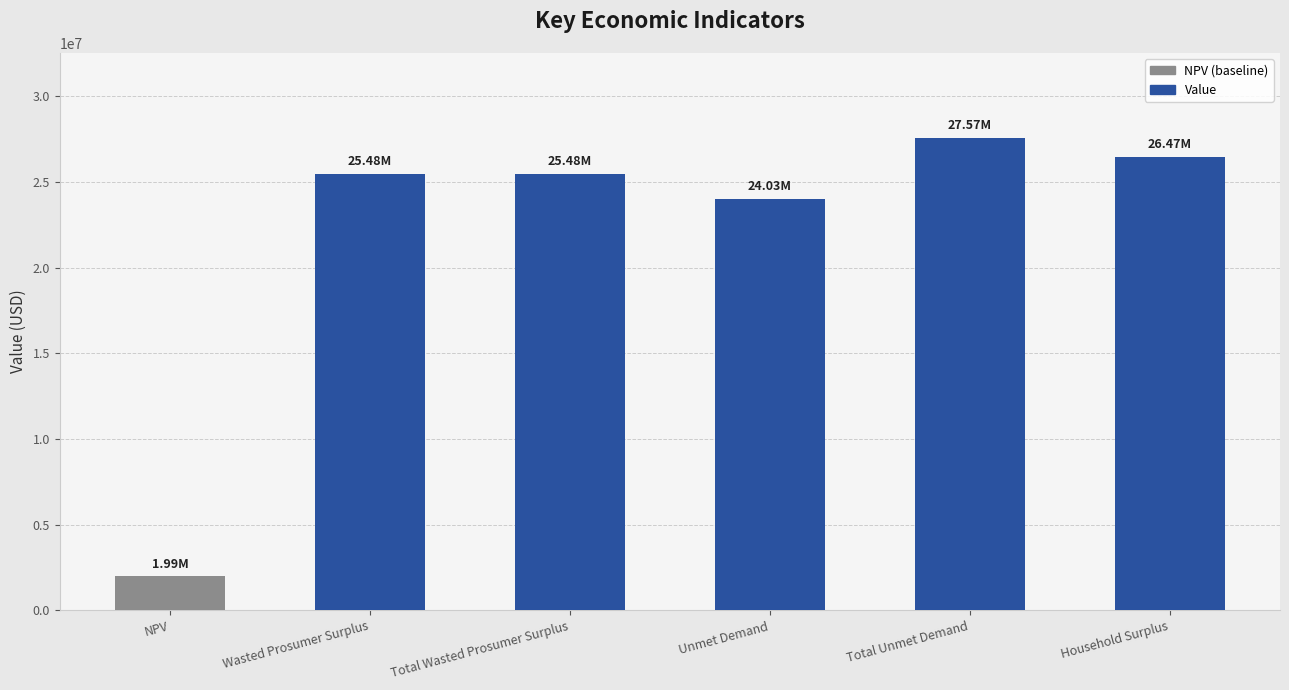

How many values are below 25481635?

2